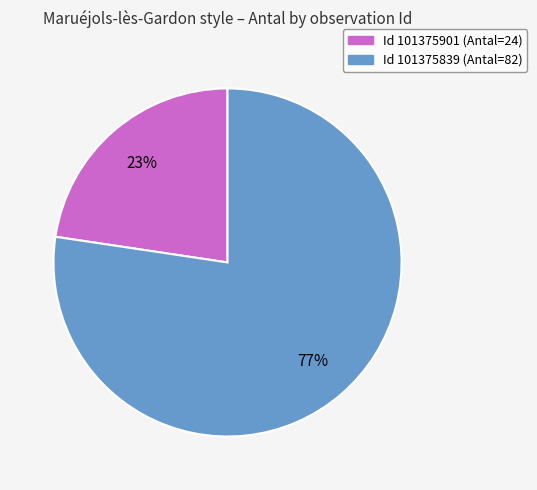

To the nearest percent, what is the average slice percentage?

50%